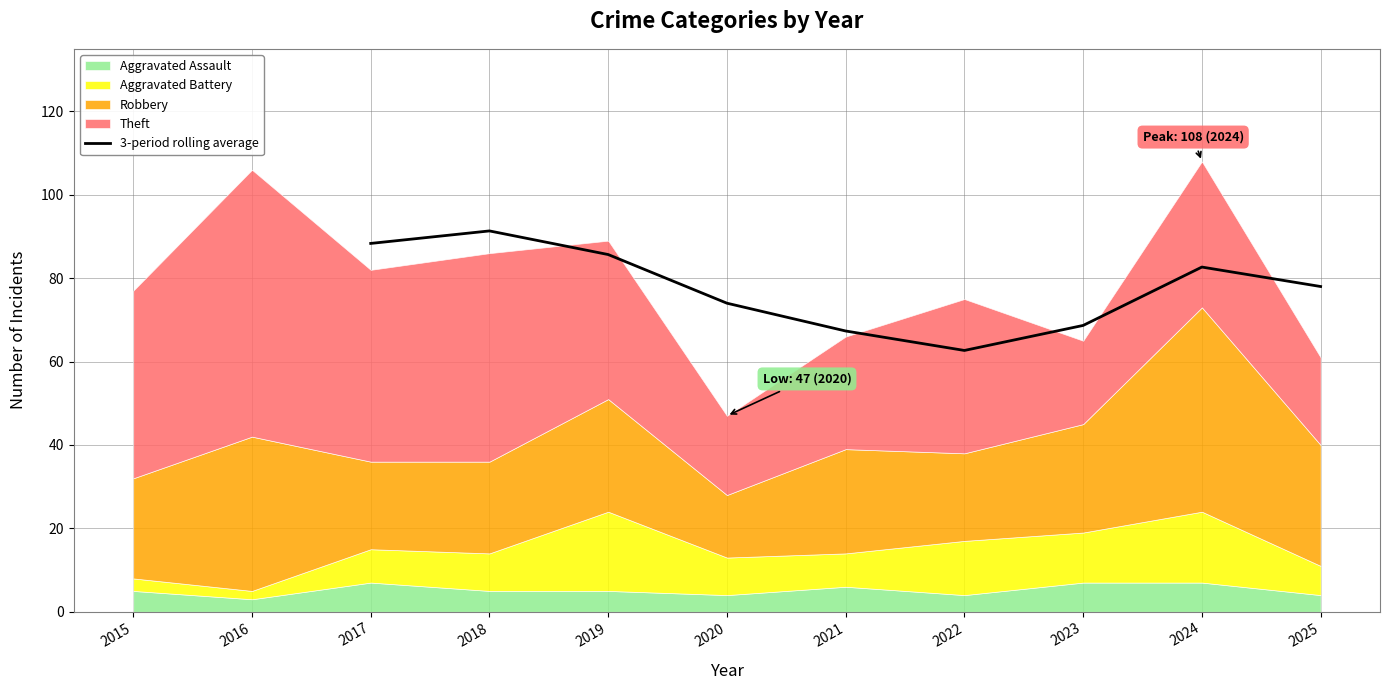

The 3-period rolling average series shows 78.0 at 2025. True or false?

True